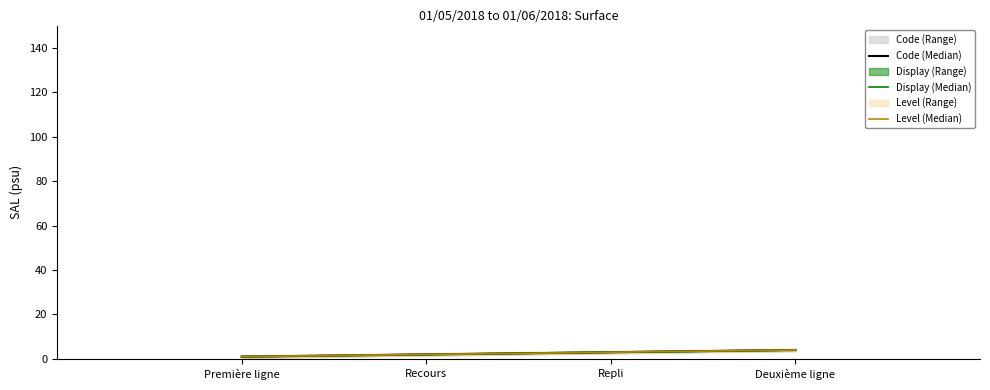

Rank the categories by Code (Median) value from lowest to highest.

Première ligne, Recours, Repli, Deuxième ligne